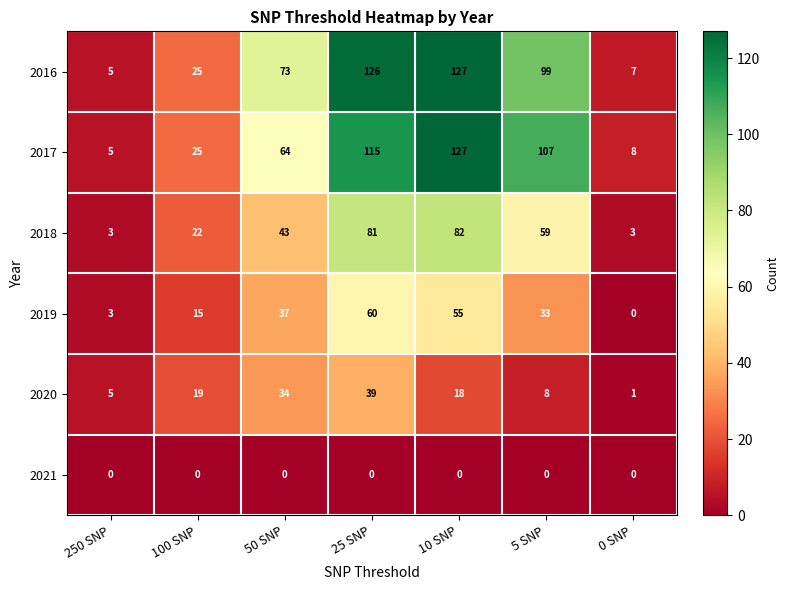

The 2019 series shows 4 at 250 SNP. True or false?

False